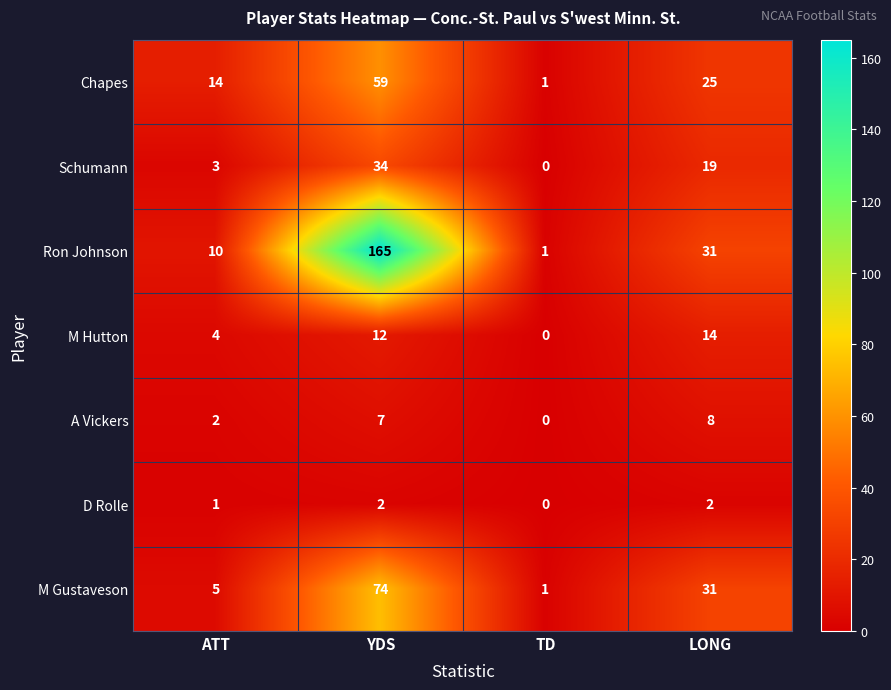

Is it true that A Vickers equals 7 at YDS?

True